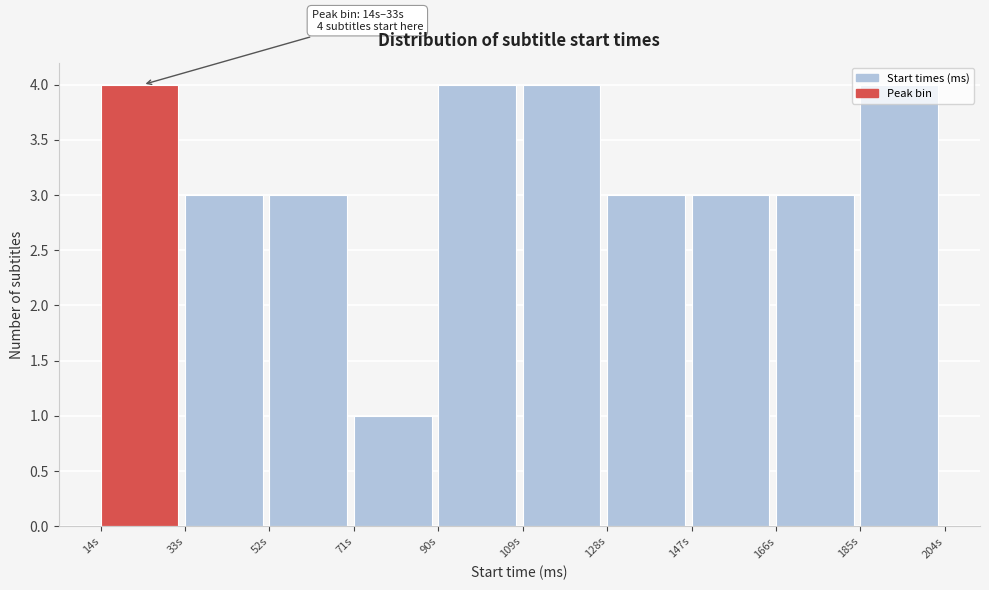

What is the label of the 4th bar from the left?

71s